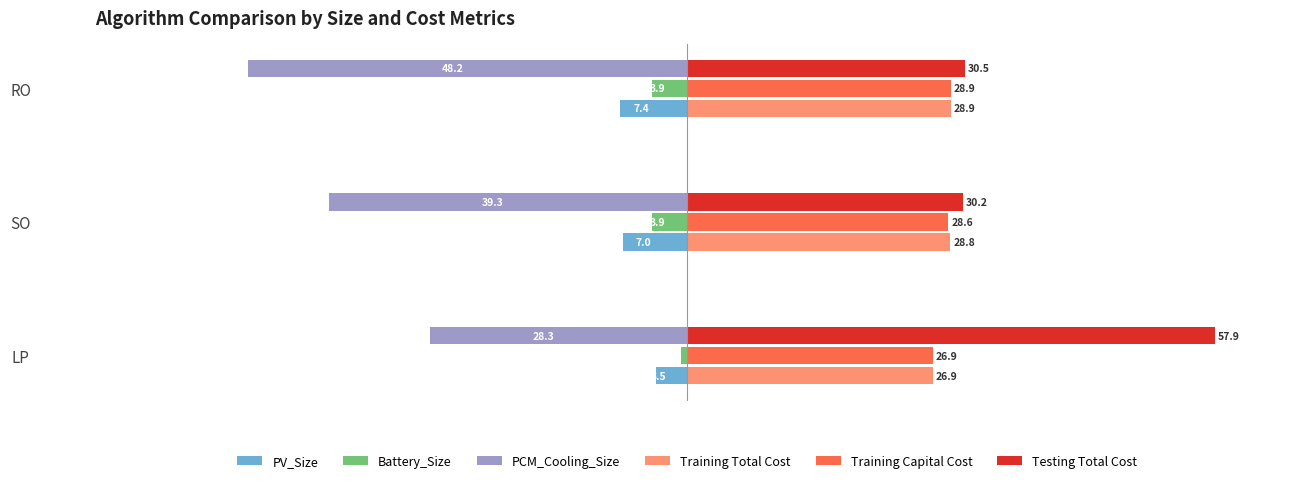

What is the sum of all Training Capital Cost values?

84.5